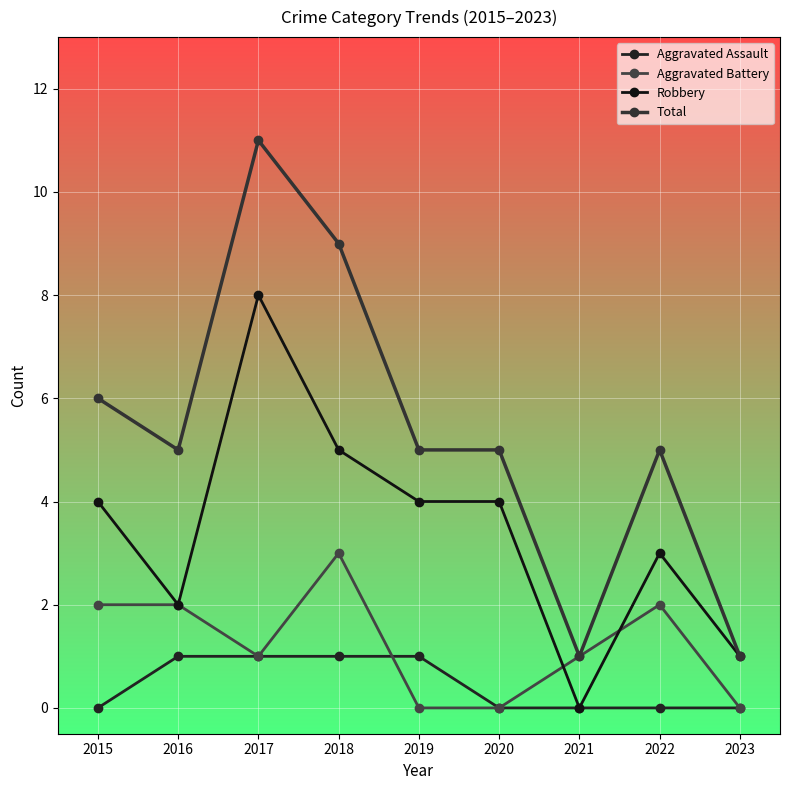

What is the sum of all Aggravated Battery values?

11